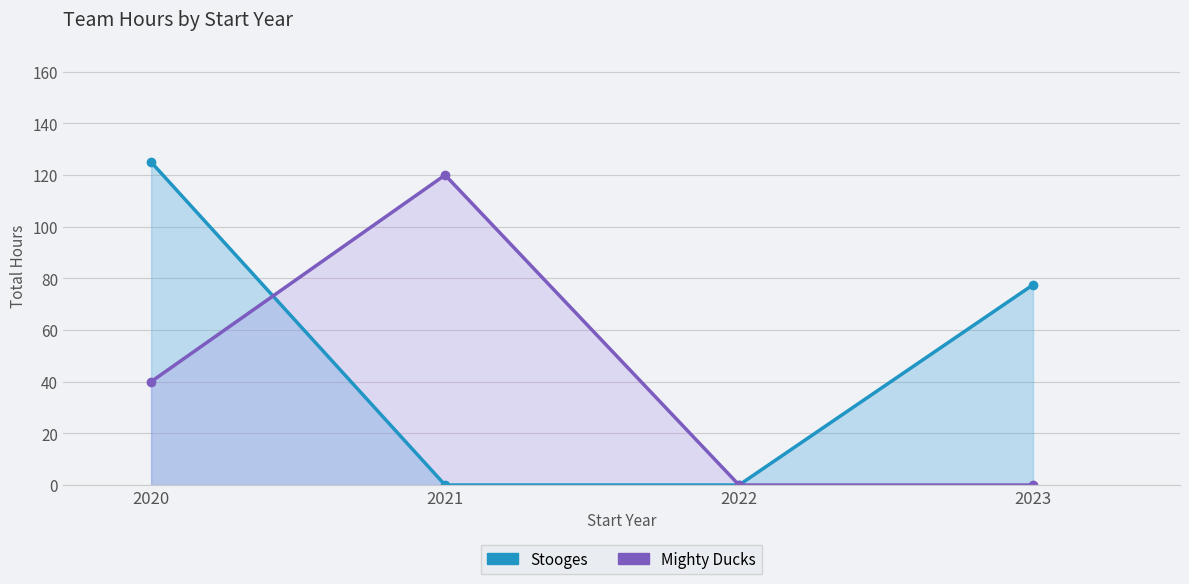

At which label is Mighty Ducks closest to 60?

2020